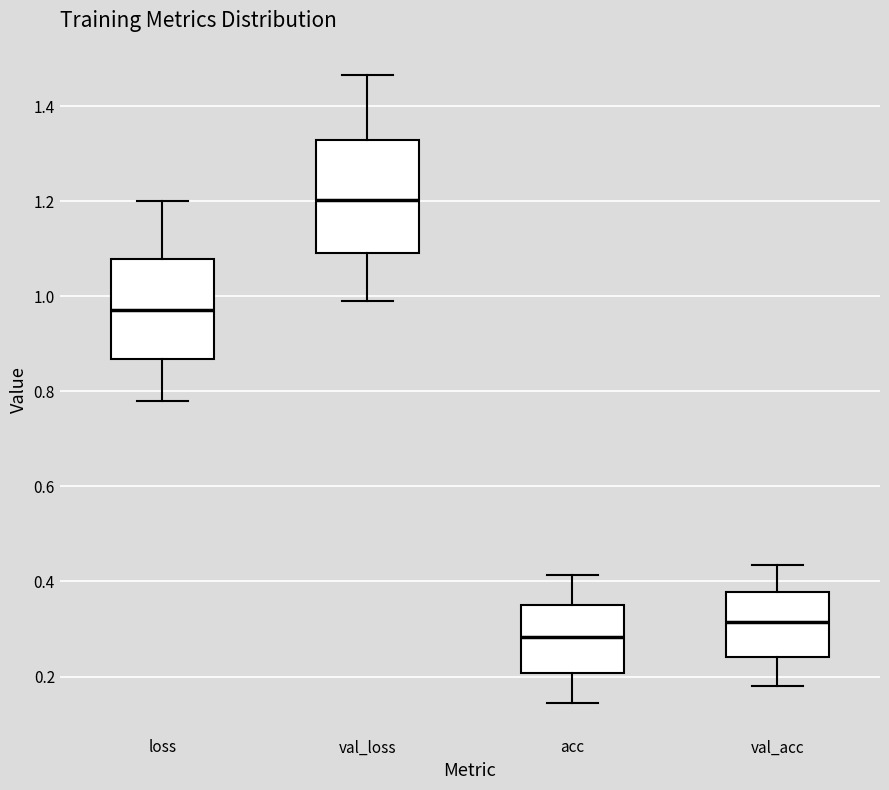

Which box's median line is the highest?

val_loss